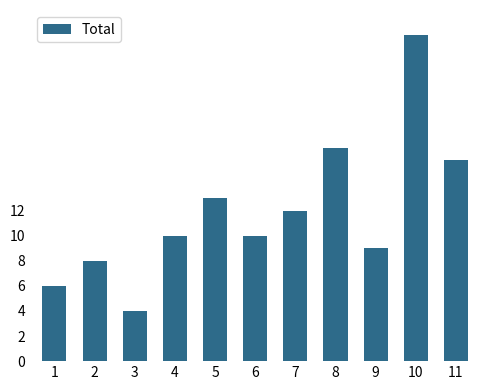

At which label is the value closest to 15?

11